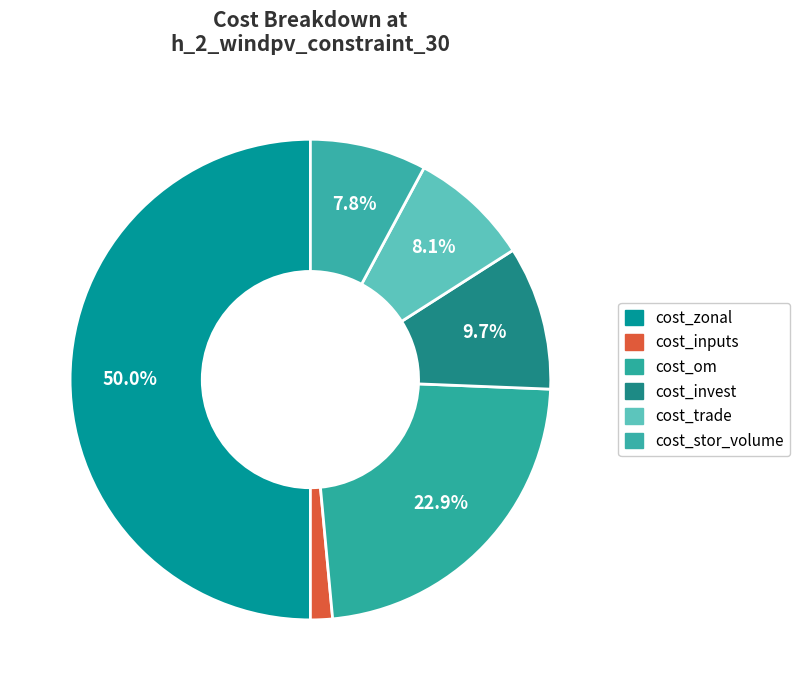

What is the change in value from cost_om to cost_stor_volume?

-8703753.9